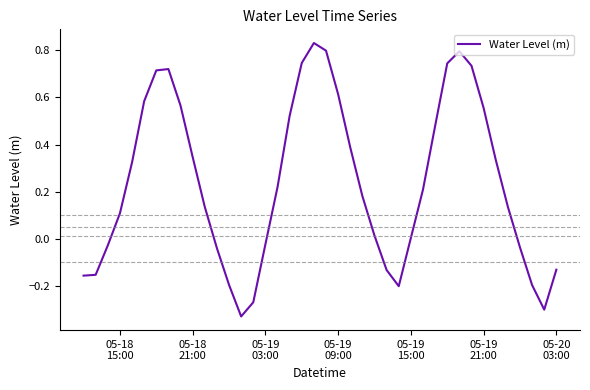

Count the number of data series in this chart.

1